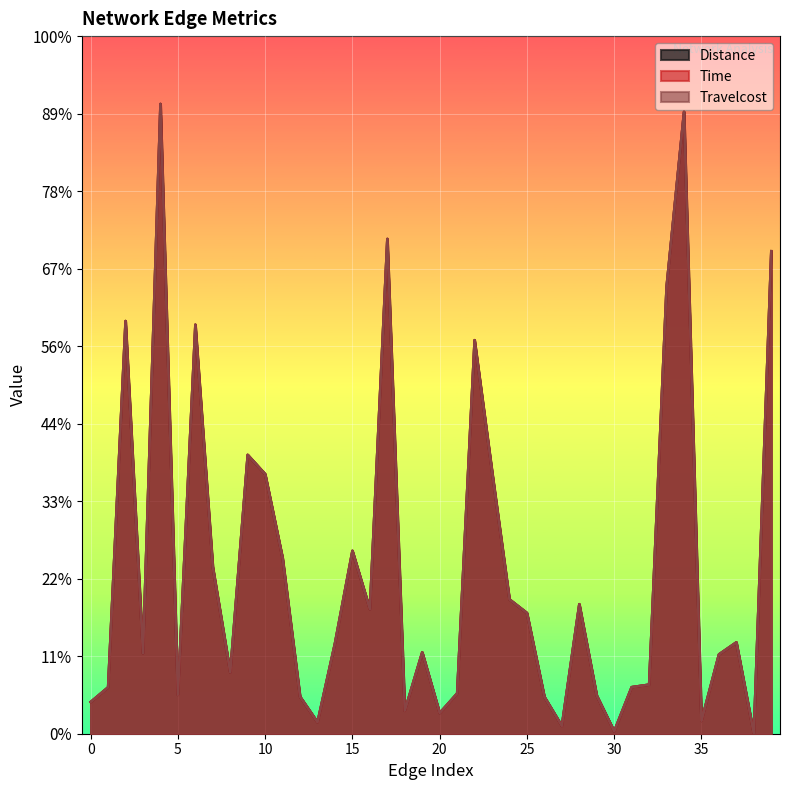

Does the chart display data point markers on the line(s)?

No